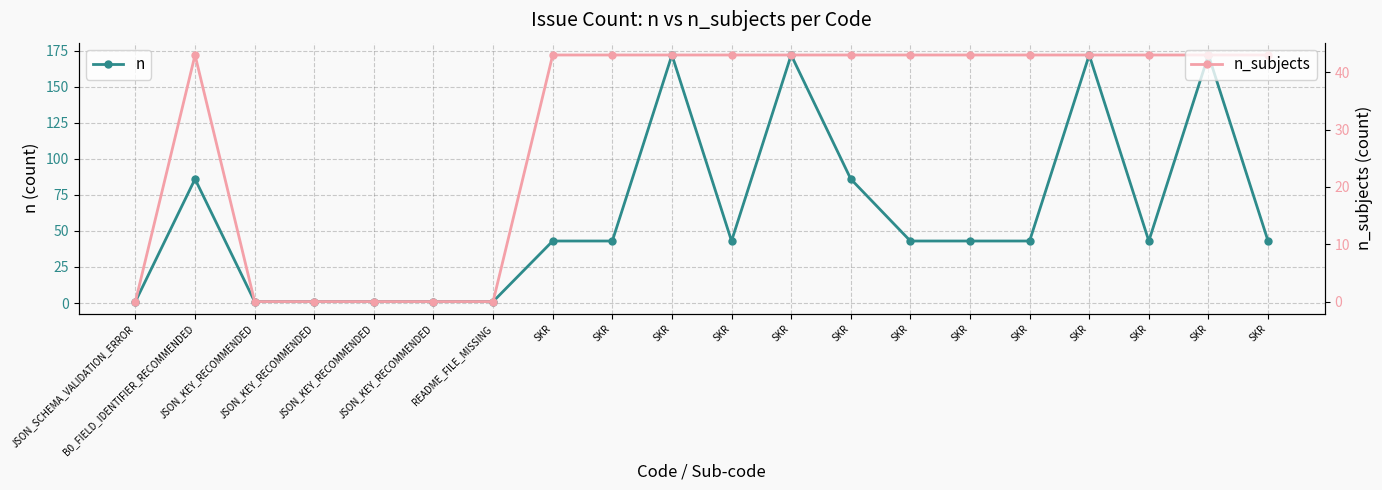

What is the approximate value of n_subjects at B0_FIELD_IDENTIFIER_RECOMMENDED, to the nearest 5?

45